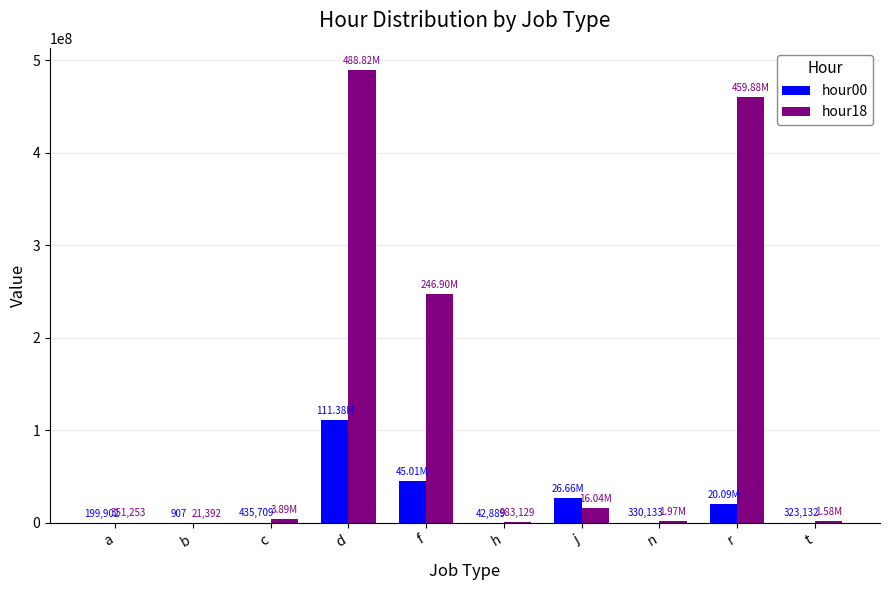

What is the maximum value shown in the chart?

488815937